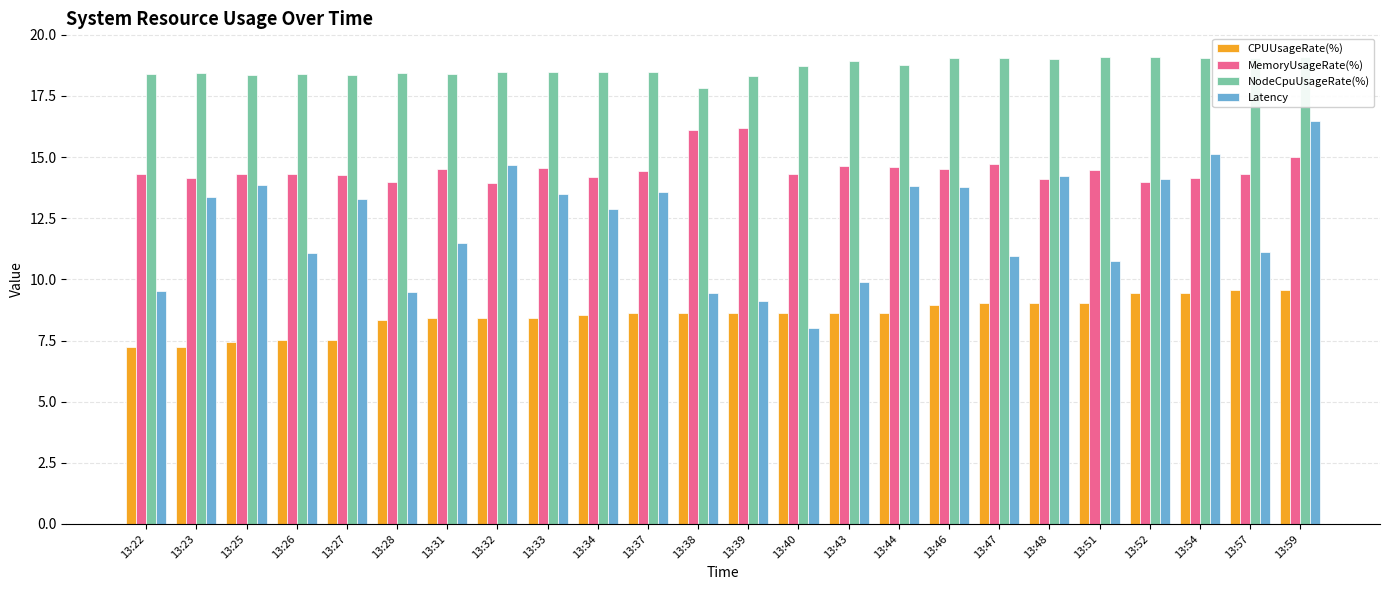

What is the sum of all CPUUsageRate(%) values?

205.1